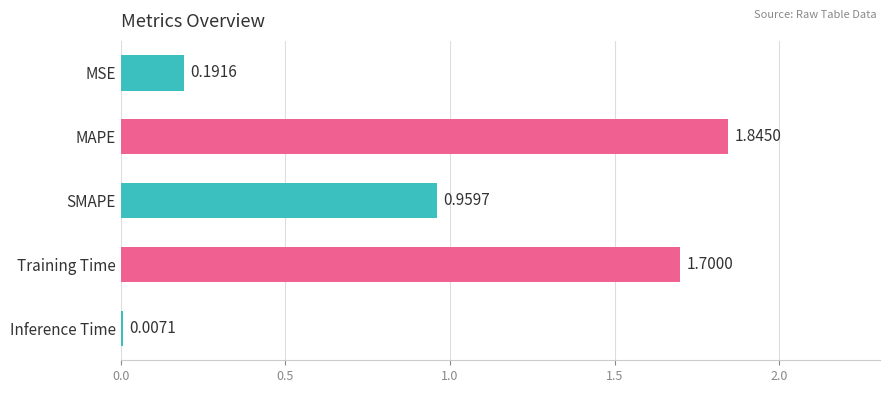

What is the ratio of the value at SMAPE to the value at MAPE?

0.5